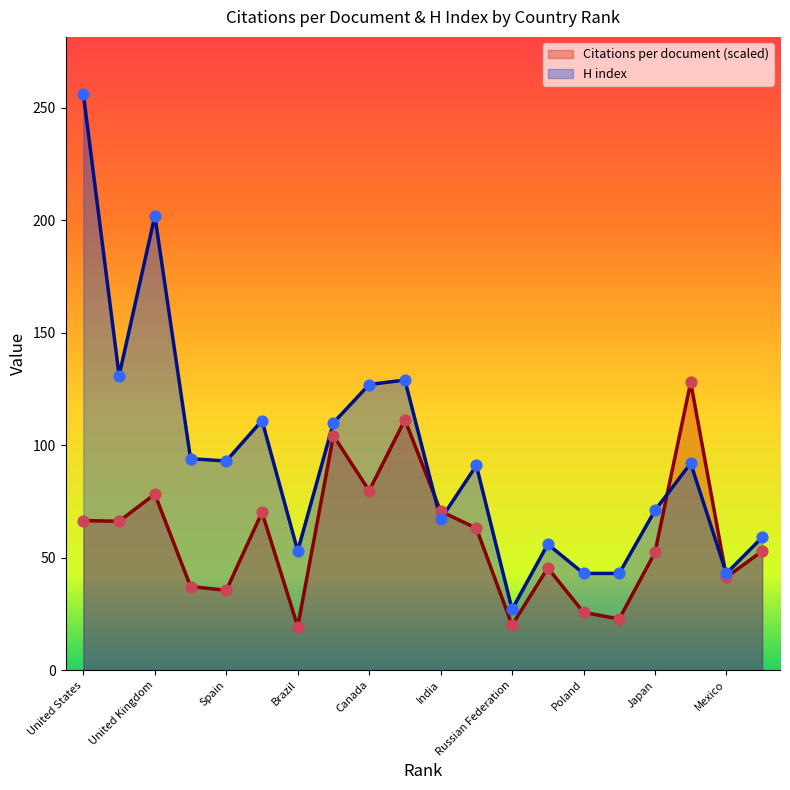

At which category is the sum across all series the highest?

United States